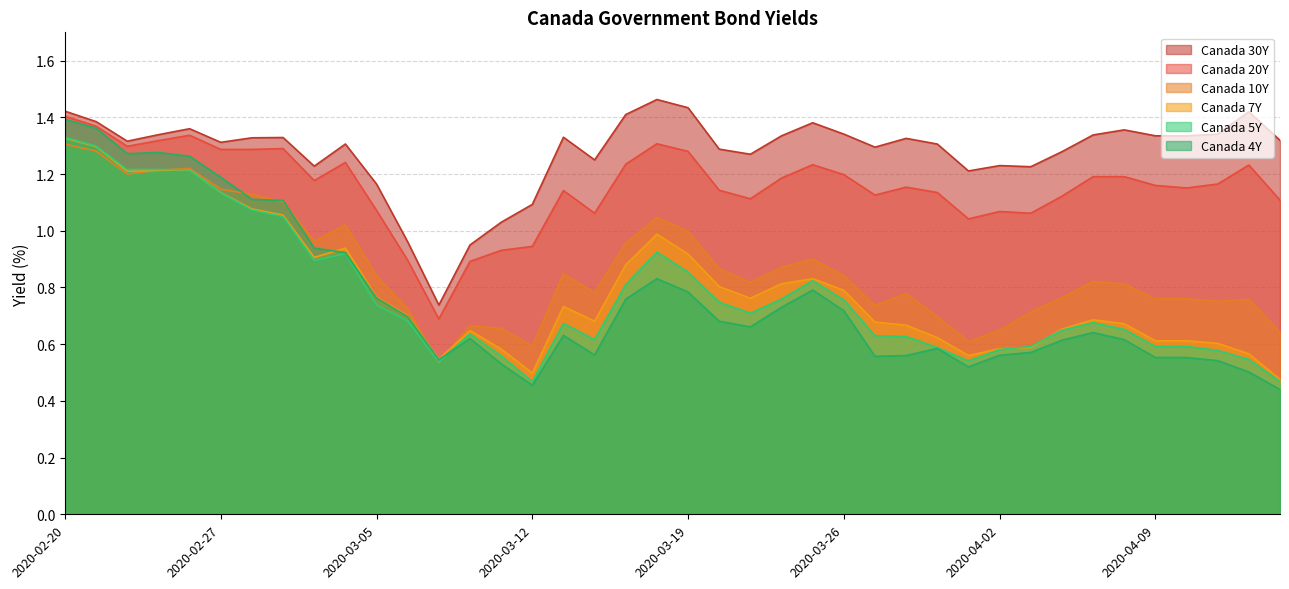

The value of Canada 30Y at 2020-03-27 is 1.3. True or false?

True